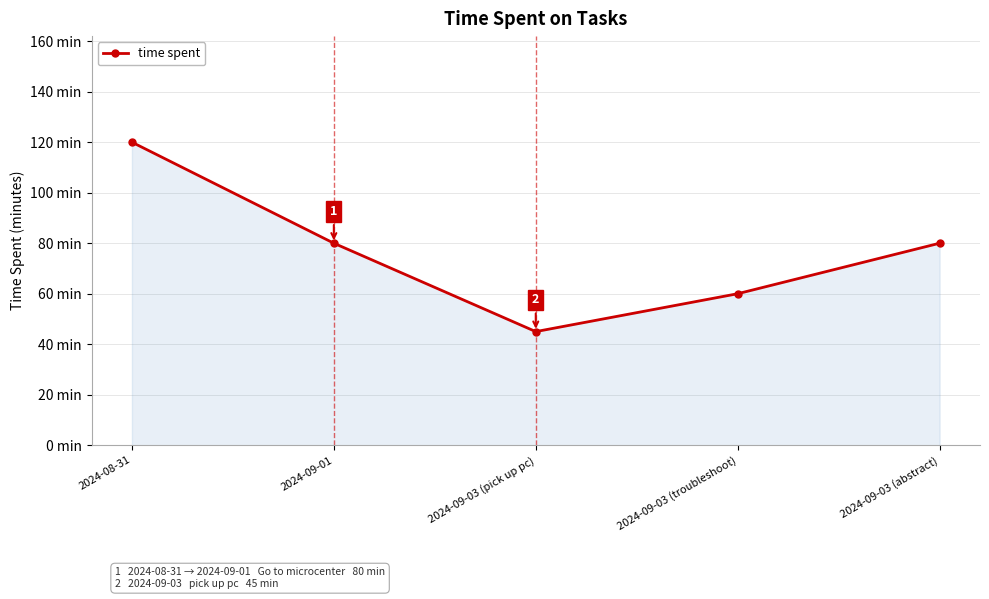

Is this an area chart (filled region under the line)?

Yes